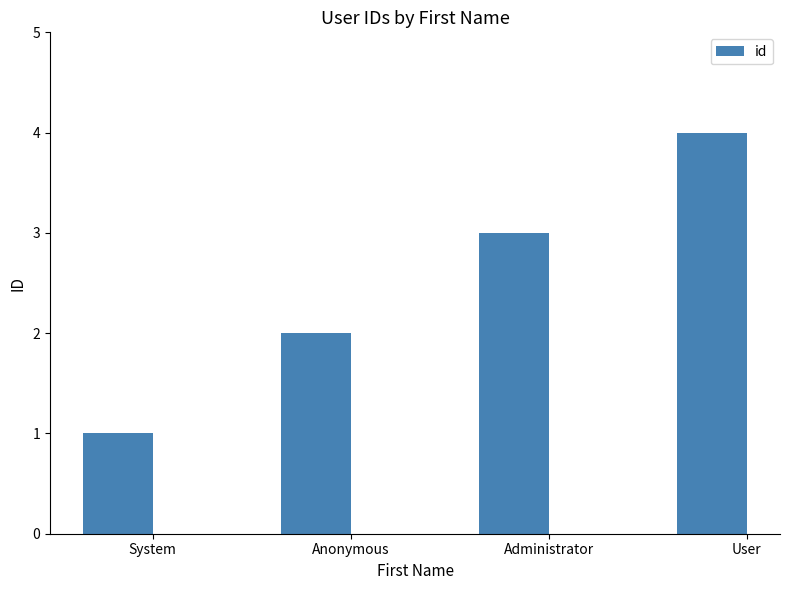

What is the sum of the values at Administrator and User?

7